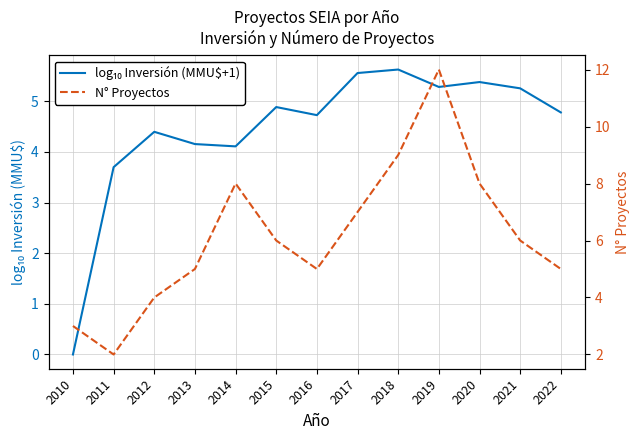

Does the chart have visible grid lines?

Yes